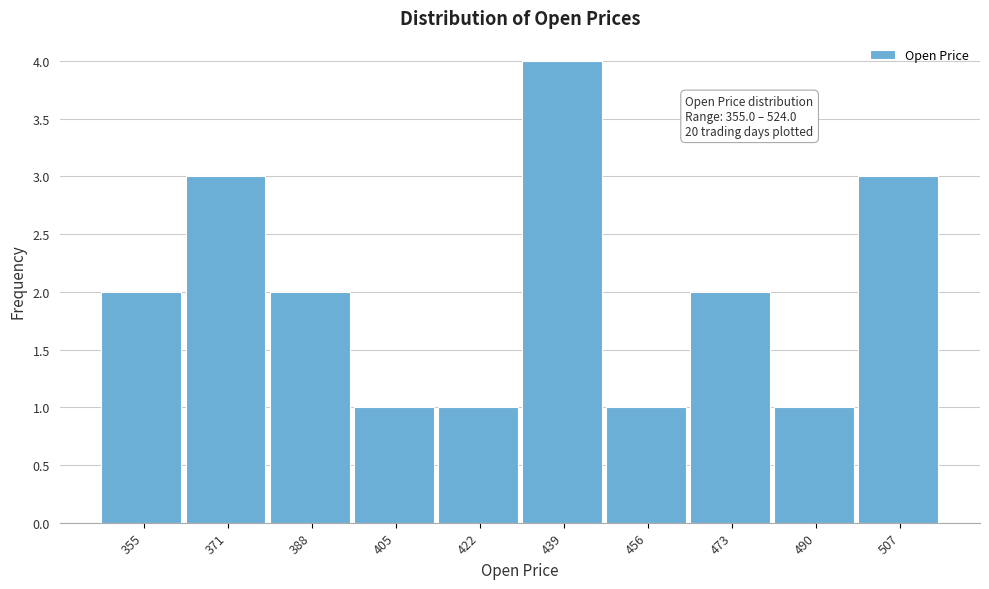

Reading left to right, what are all the values shown in this chart?

2	3	2	1	1	4	1	2	1	3